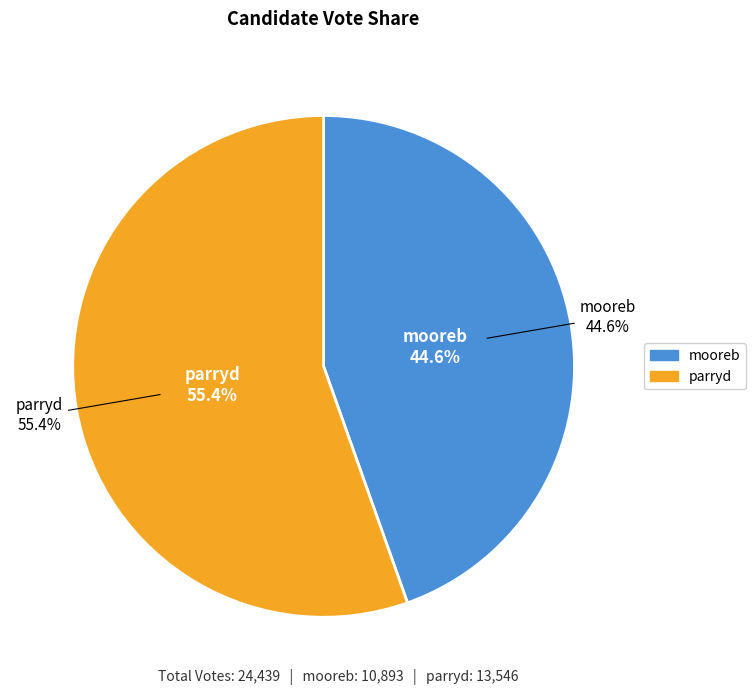

Which category has the smallest portion of the pie?

mooreb